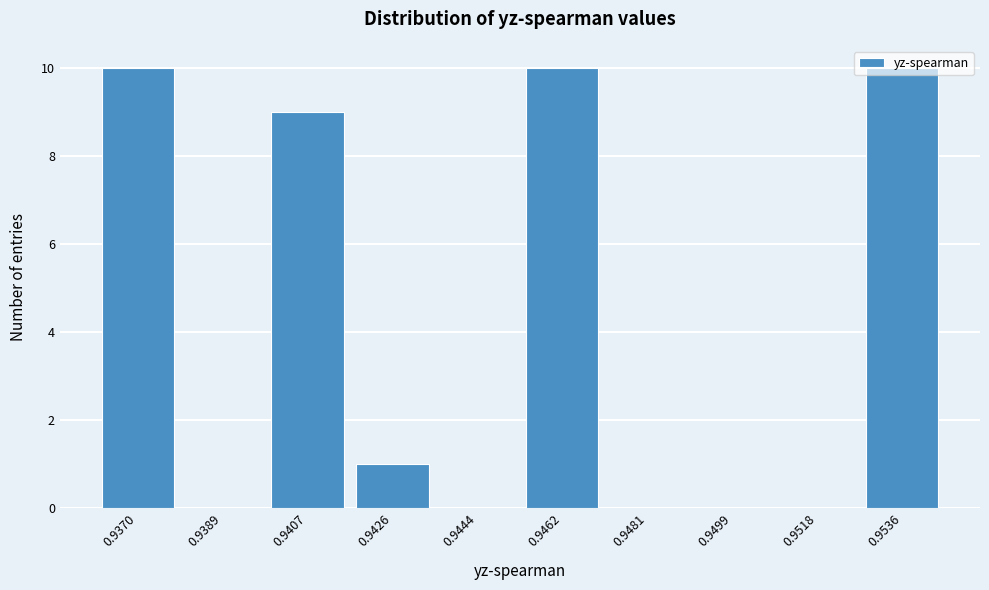

The chart shows a value of -7 at 0.9518. True or false?

False